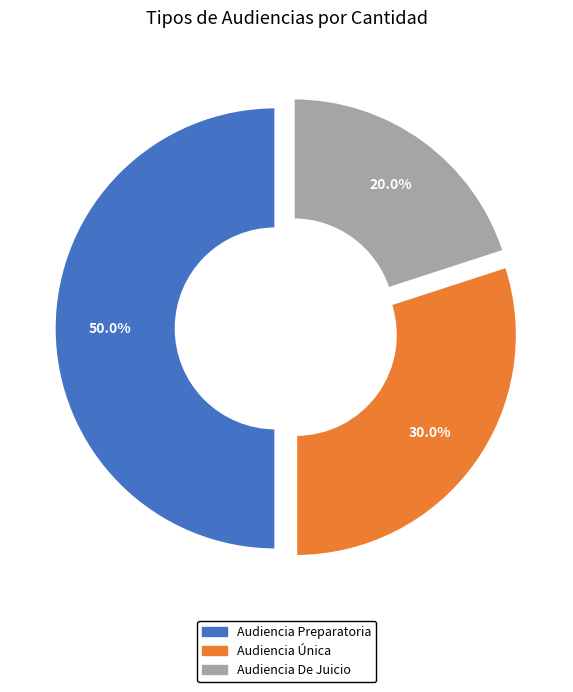

Is it true that Audiencia Única is 18% of the pie?

False